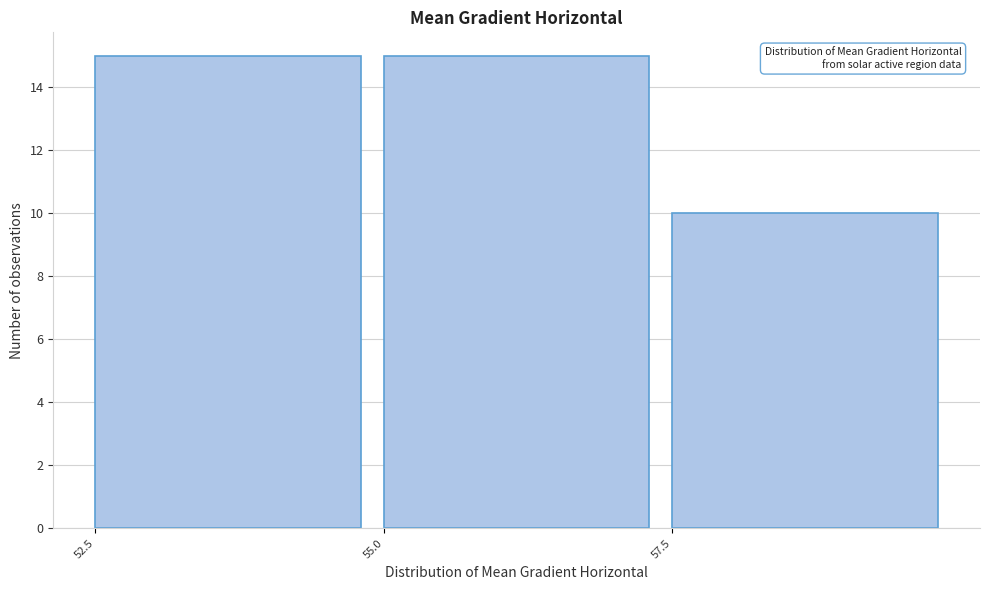

Reading left to right, list every bar in this chart as the range it spans on the x-axis followed by its height. The values are not printed on the chart, so give them approximately, as read against the axis.

52.5 to 55.0: 15
55.0 to 57.5: 15
57.5 to 60.0: 10